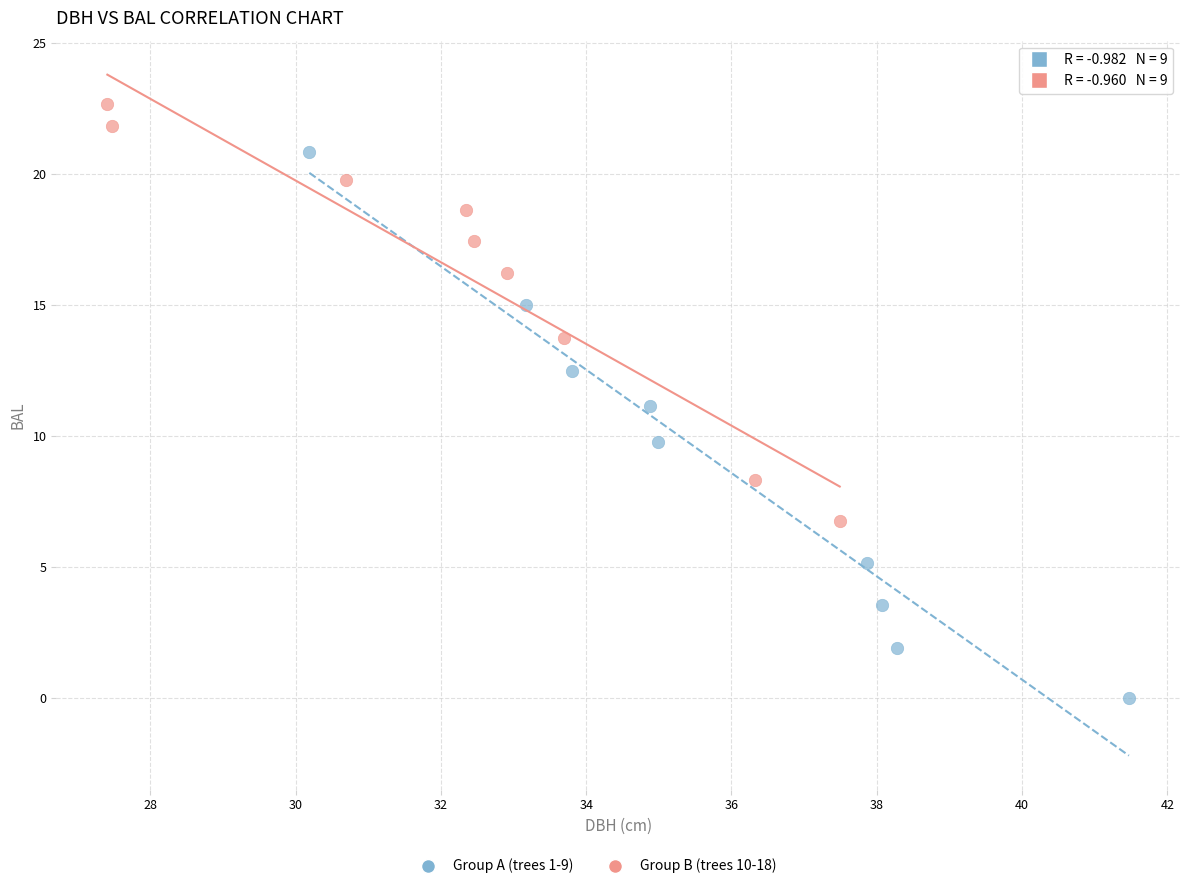

Which series has the largest Y range (max minus min)?

Group A (trees 1-9)